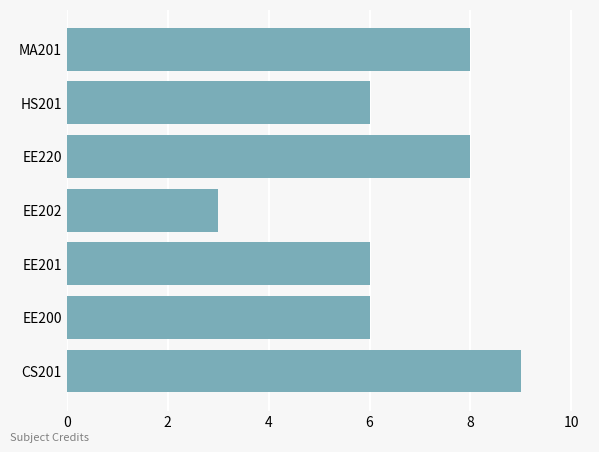

True or false: the data shows 14 at MA201.

False